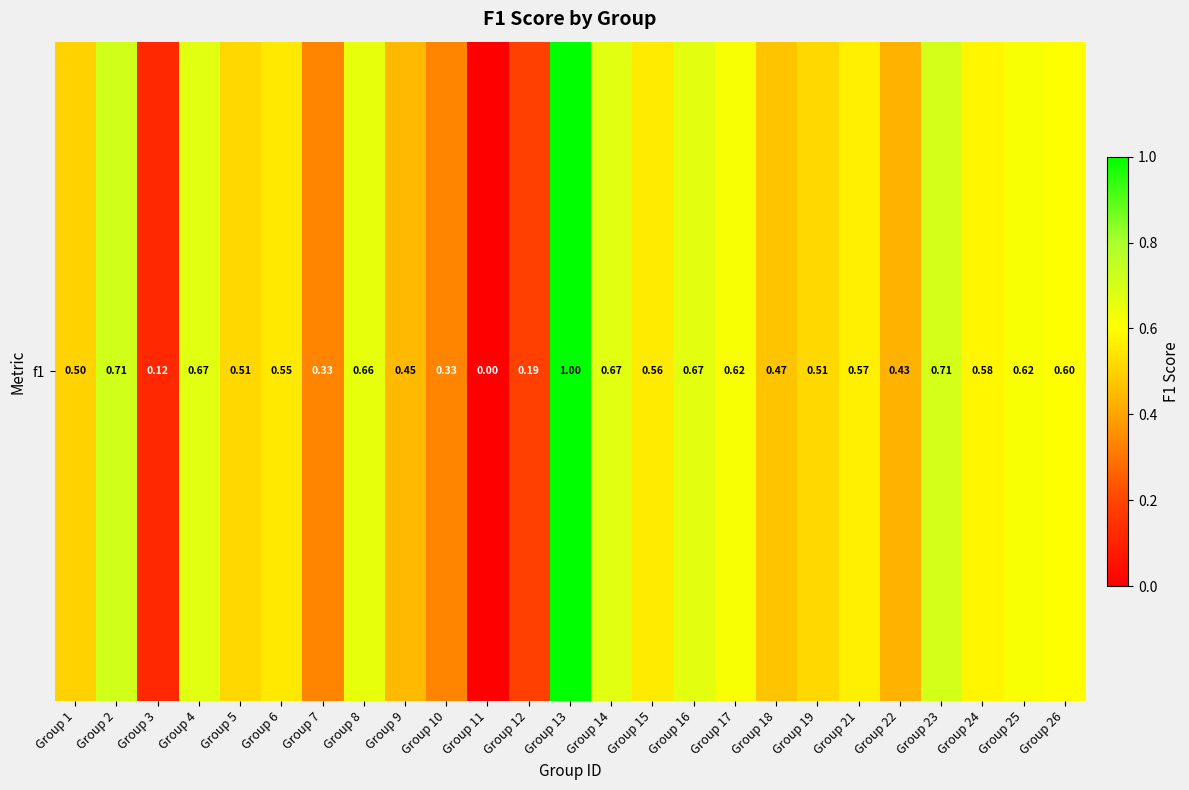

What is the greatest value displayed?

1.0